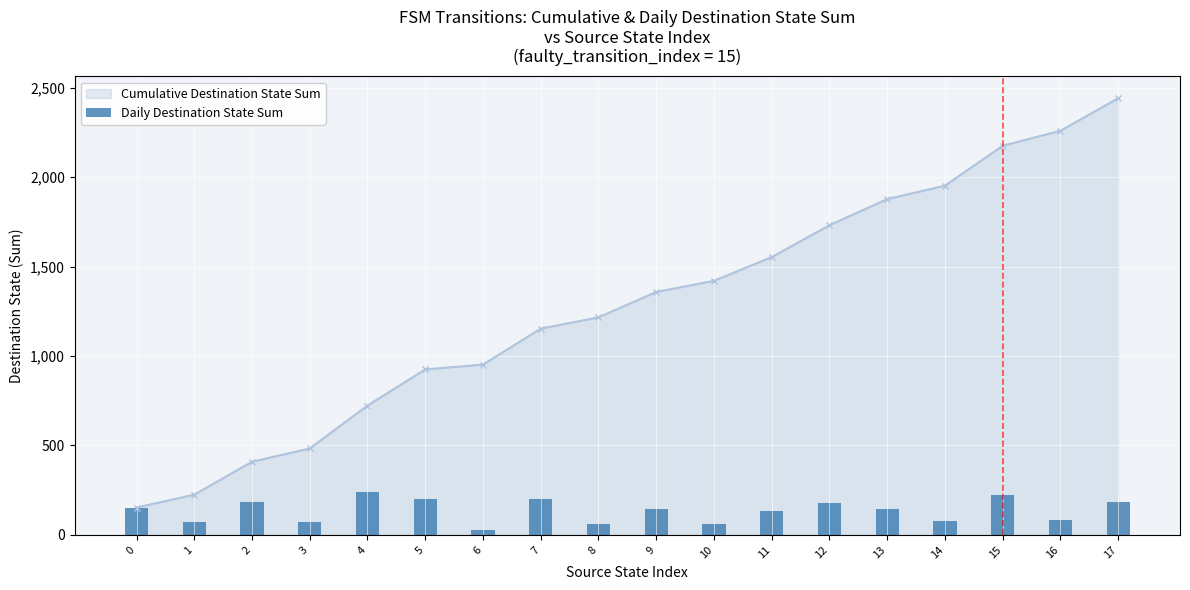

Does the chart contain stacked bars?

No